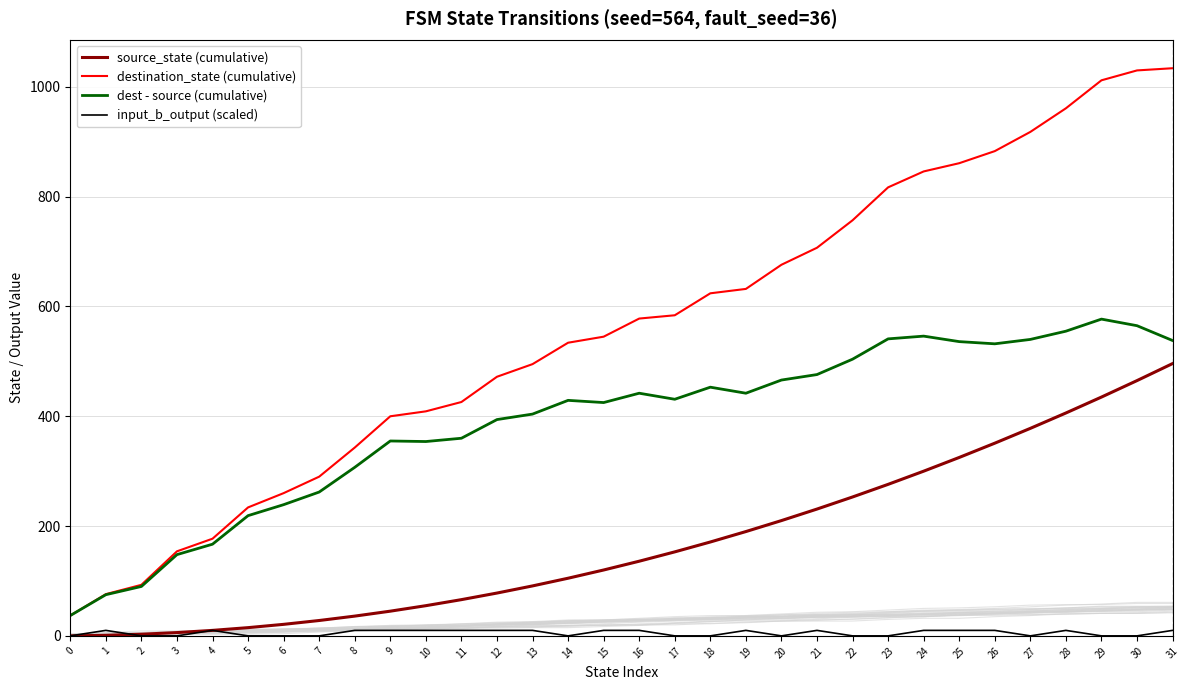

True or false: dest - source (cumulative) and input_b_output (scaled) intersect in this chart.

False